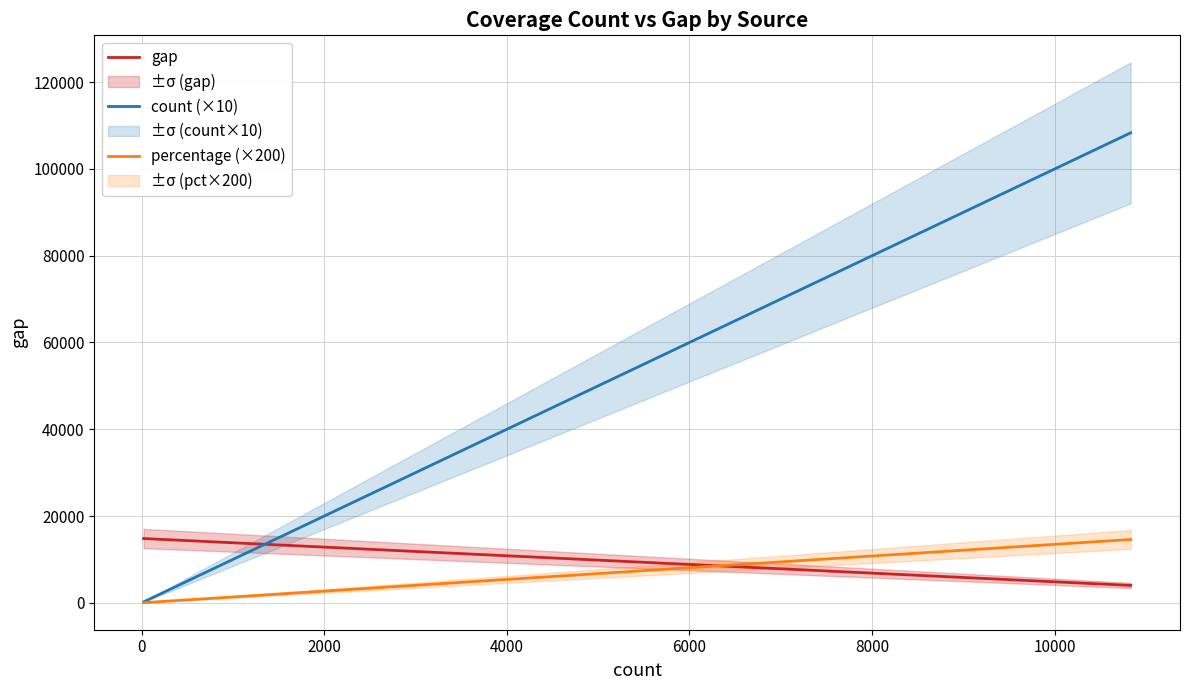

What is the maximum value for count (×10)?

108320.0